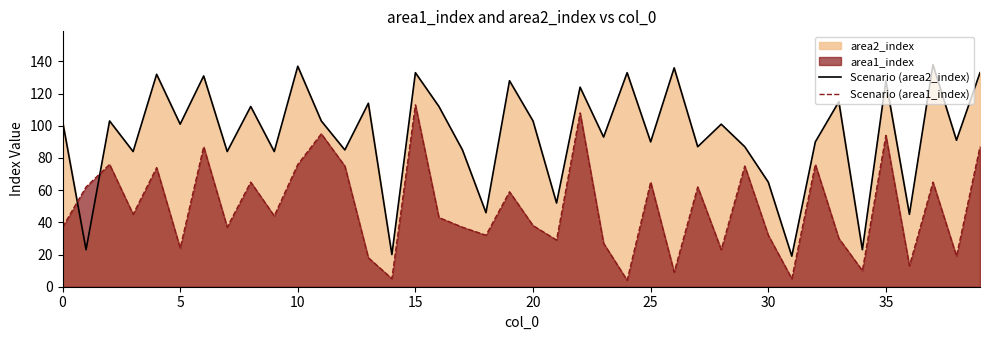

After their last crossing, which series has the higher values: Scenario (area1_index) or Scenario (area2_index)?

Scenario (area2_index)